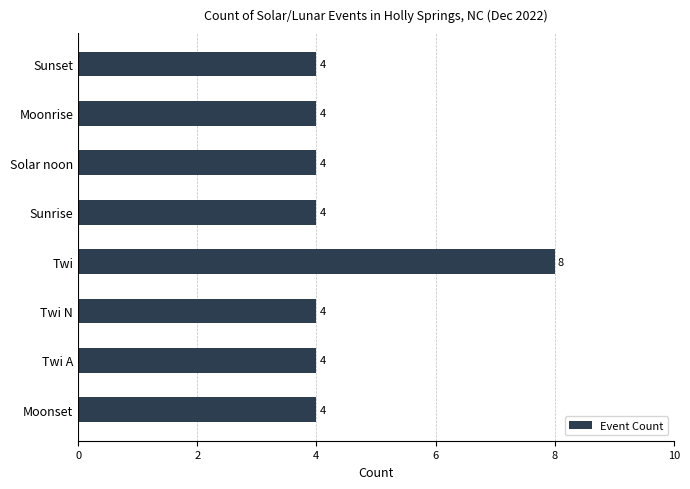

How many bars are there in total?

8